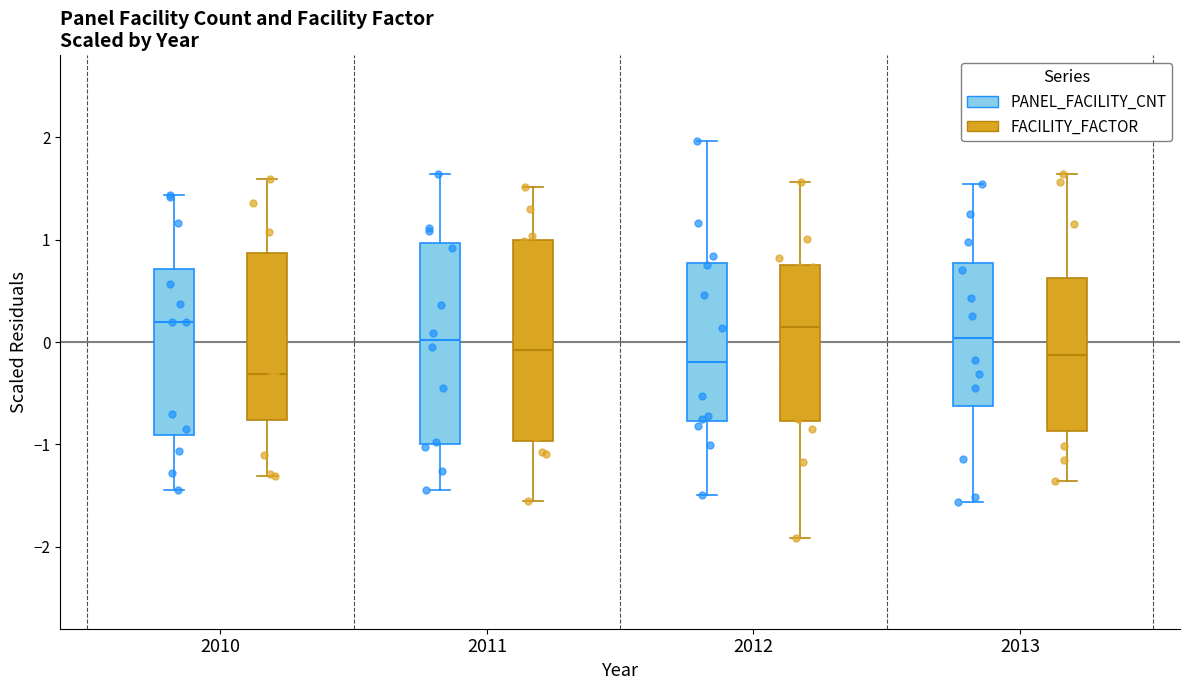

Reading left to right, read every box against the y-axis: the position of its median line, the range the box covers, and the ends of its whiskers. The values are not printed on the chart, so give them approximately, as read against the axis.

2010 (PANEL_FACILITY_CNT): median 0.2, box -0.9 to 0.7, whiskers -1.4 to 1.4
2010 (FACILITY_FACTOR): median -0.3, box -0.8 to 0.9, whiskers -1.3 to 1.6
2011 (PANEL_FACILITY_CNT): median 0.0, box -1.0 to 1.0, whiskers -1.4 to 1.6
2011 (FACILITY_FACTOR): median -0.1, box -1.0 to 1.0, whiskers -1.6 to 1.5
2012 (PANEL_FACILITY_CNT): median -0.2, box -0.8 to 0.8, whiskers -1.5 to 2.0
2012 (FACILITY_FACTOR): median 0.2, box -0.8 to 0.8, whiskers -1.9 to 1.6
2013 (PANEL_FACILITY_CNT): median 0.0, box -0.6 to 0.8, whiskers -1.6 to 1.5
2013 (FACILITY_FACTOR): median -0.1, box -0.9 to 0.6, whiskers -1.4 to 1.6